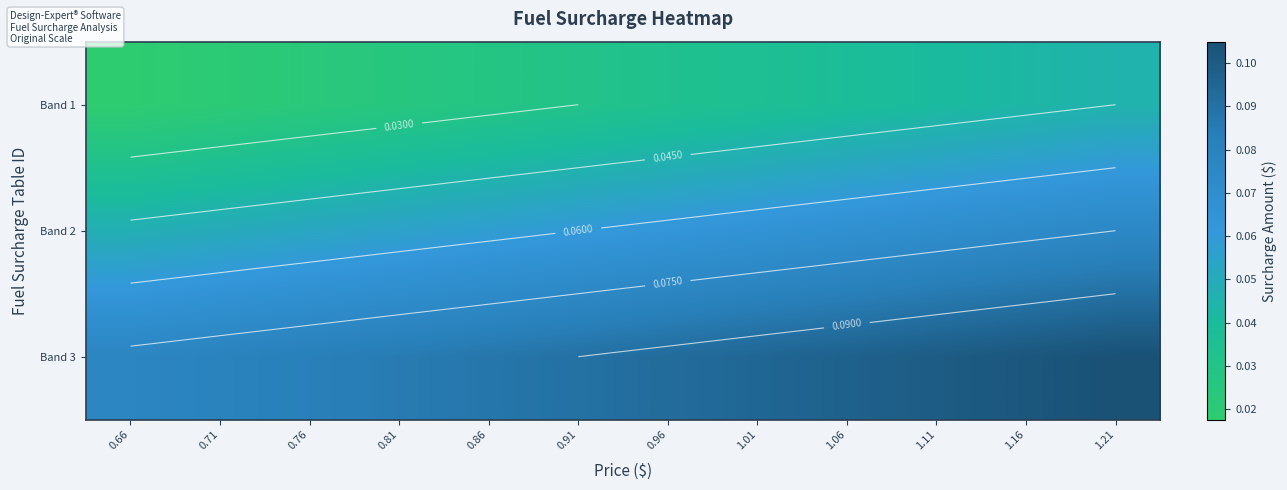

Which label corresponds to the largest value in the chart?

1.21